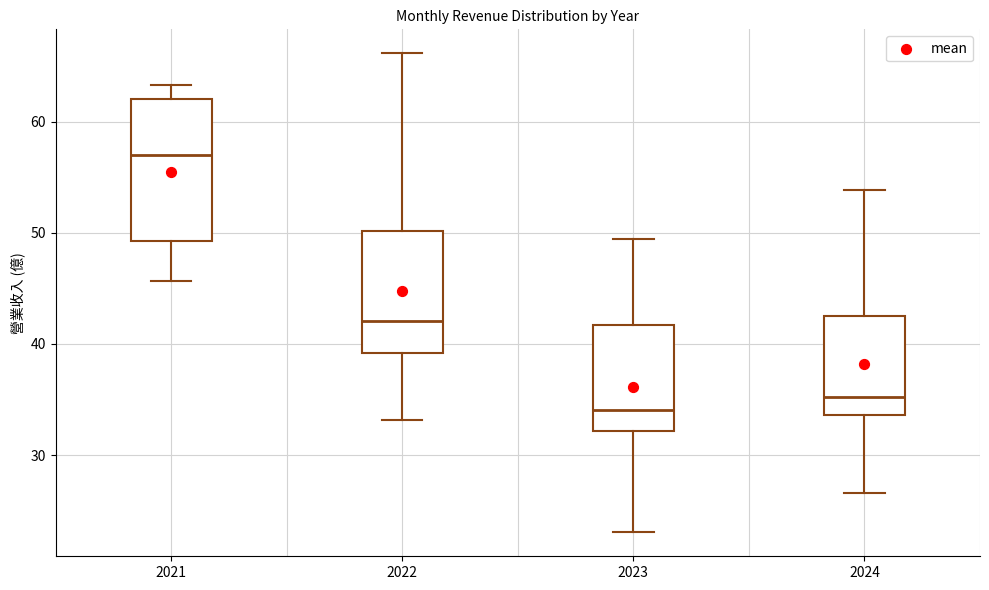

Reading left to right, transcribe this box plot: for each box, give where its median line is, the range the box spans, and where its two whiskers end, as read against the y-axis. The values are not printed on the chart, so give them approximately, as read against the axis.

2021: median 57, box 49 to 62, whiskers 46 to 63
2022: median 42, box 39 to 50, whiskers 33 to 66
2023: median 34, box 32 to 42, whiskers 23 to 49
2024: median 35, box 34 to 43, whiskers 27 to 54